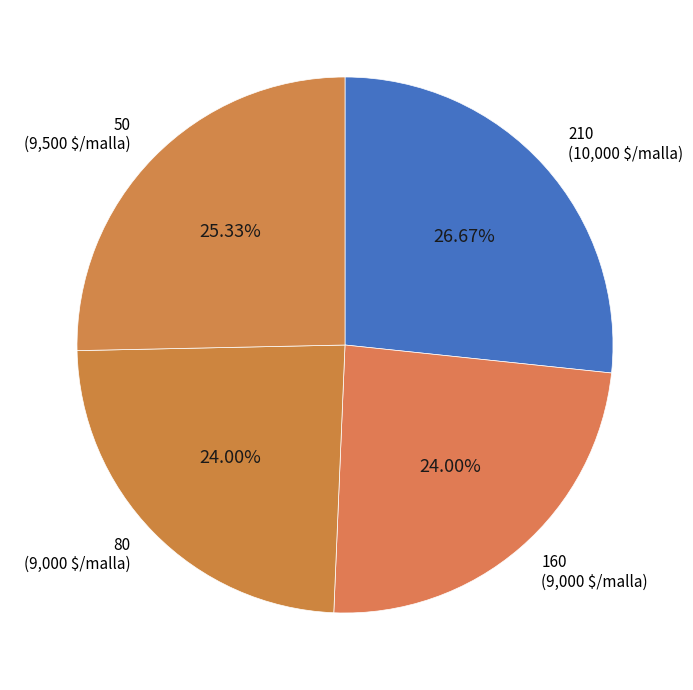

Is 160 the majority of the pie?

No